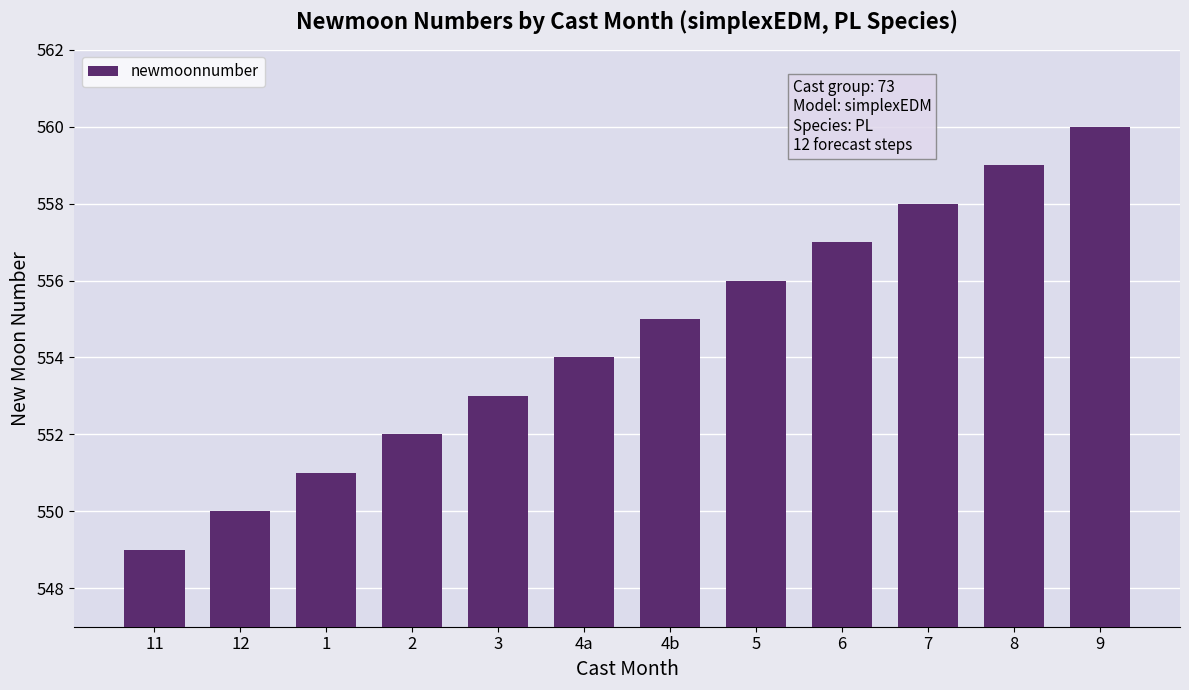

At which label is the value closest to 554?

4a